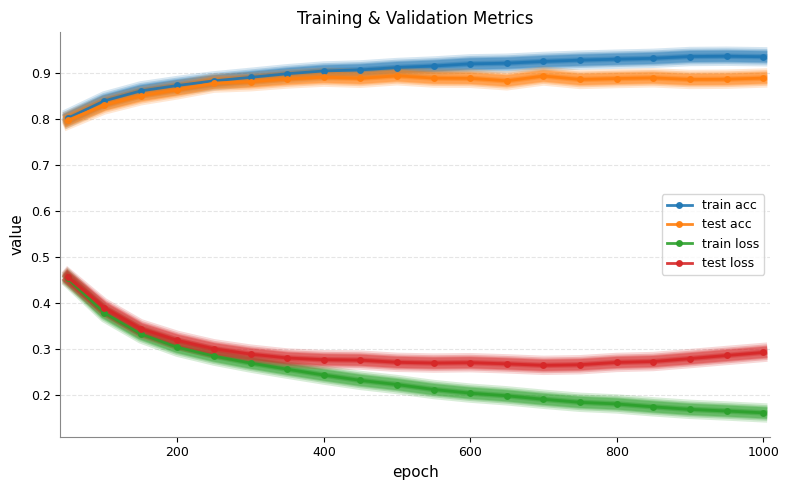

The value of train loss at 800 is 0.3. True or false?

False